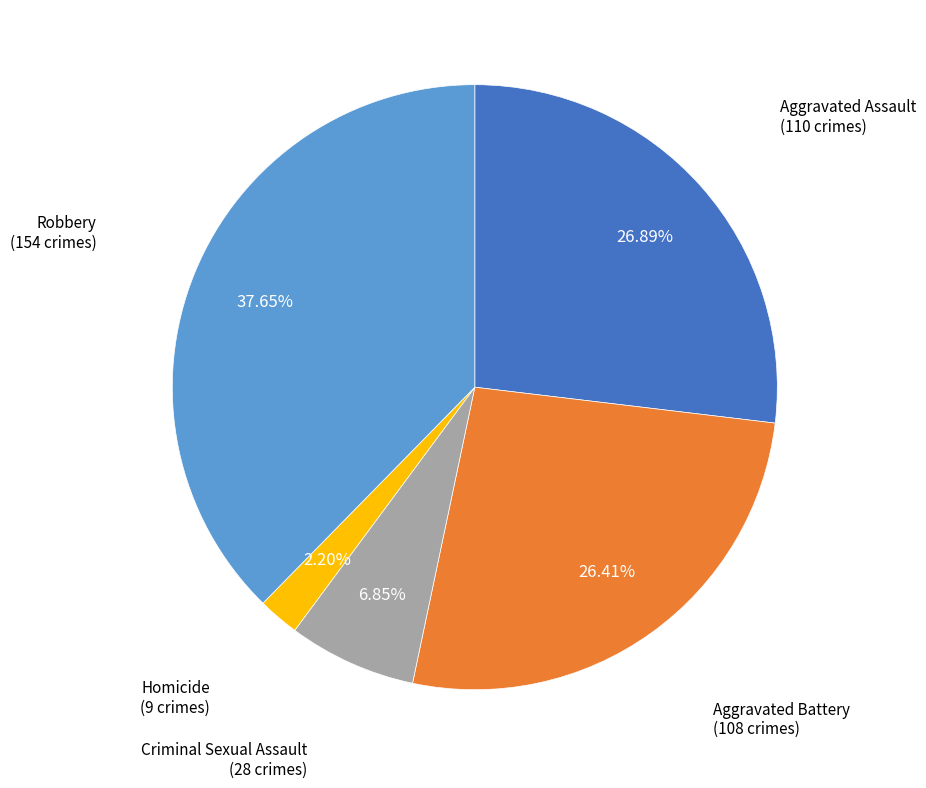

Does Aggravated Battery account for over 50% of the chart?

No